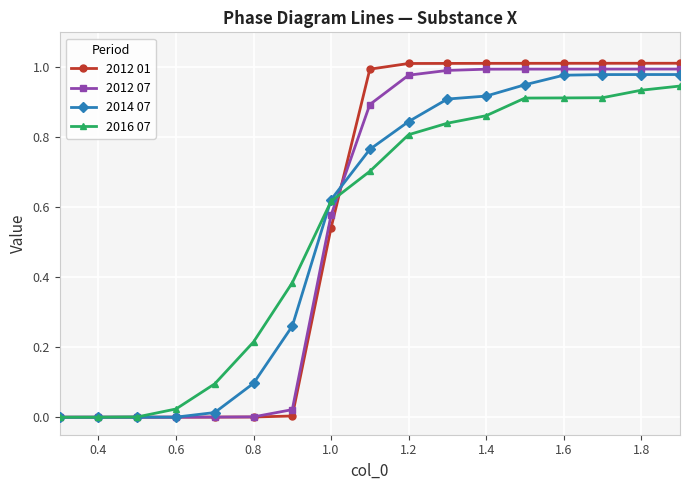

What is the value of the 2016 07 point at the 9th from the left?

0.7